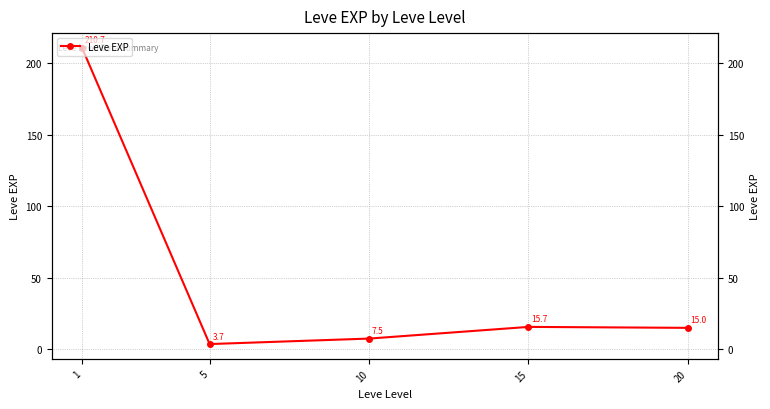

What is the difference between the values at 1 and 10?

203.2